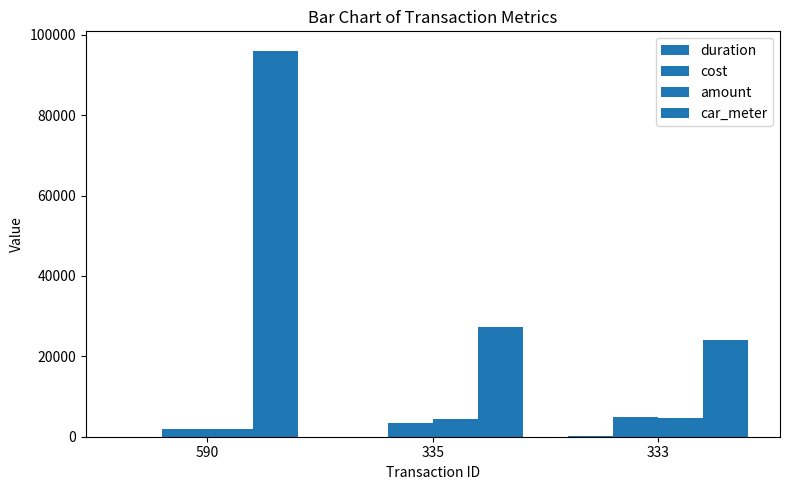

Are the bars horizontal?

No